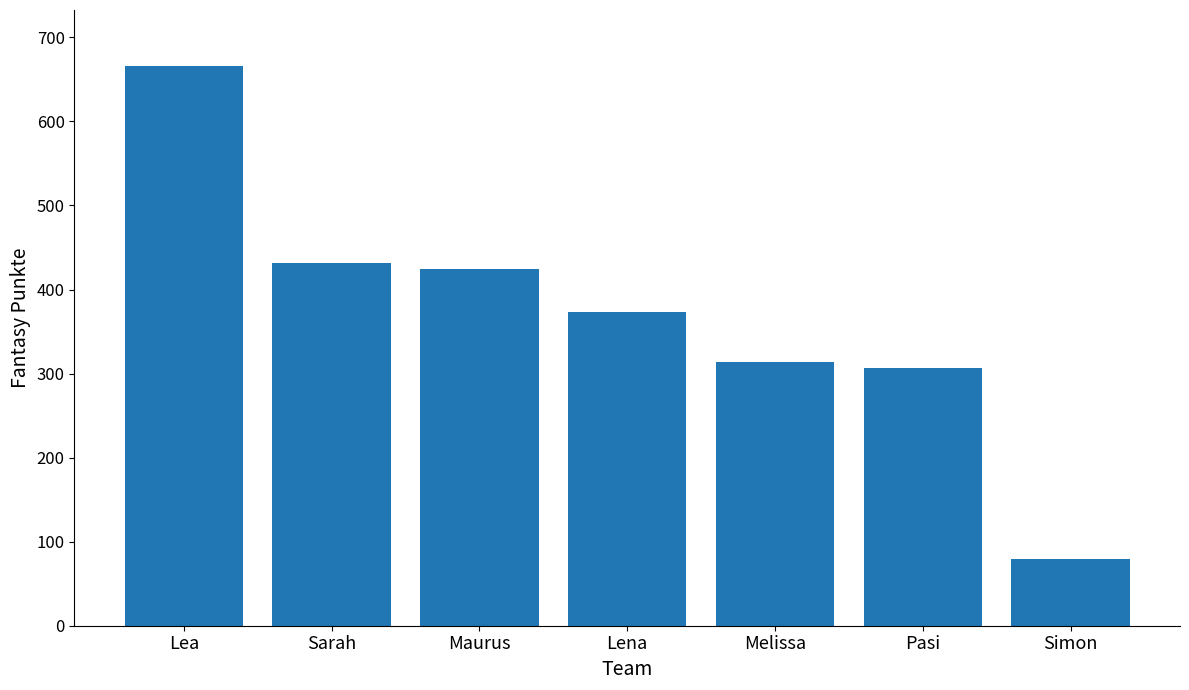

Reading right to left, list all the values displayed in this chart.

Simon=79	Pasi=307	Melissa=314	Lena=373	Maurus=424	Sarah=432	Lea=666